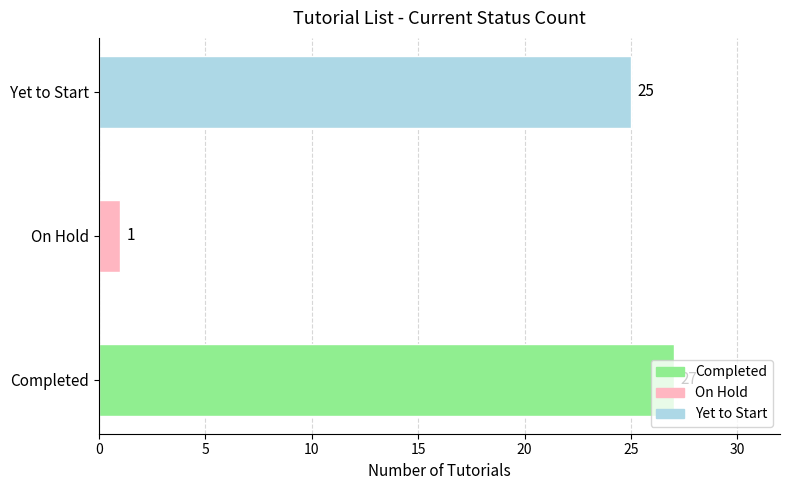

Does the chart contain stacked bars?

No